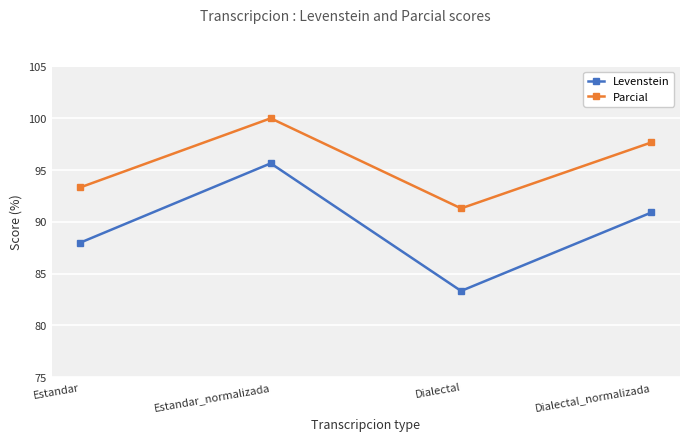

List the series in order of their peak value, highest first.

Parcial, Levenstein